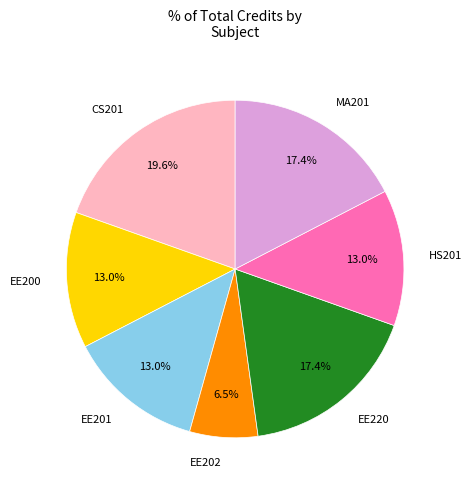

How many slices are in this pie chart?

7